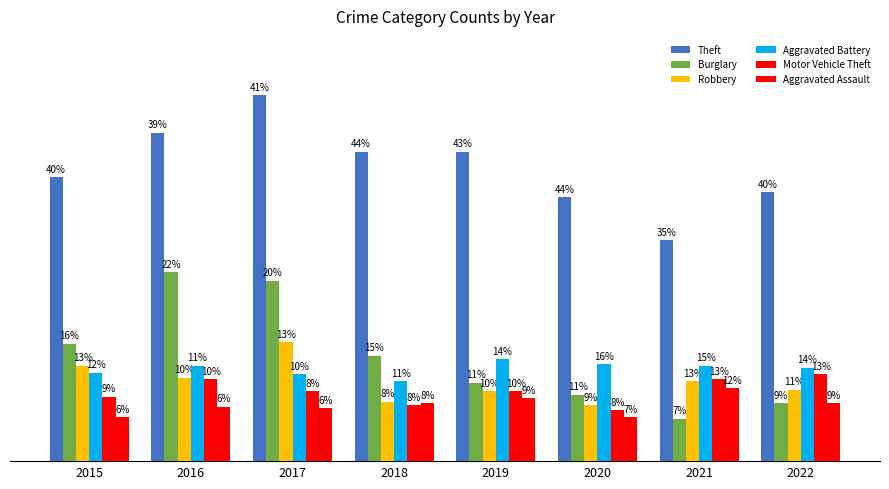

What is the spread (max minus min) of values at 2022?

124